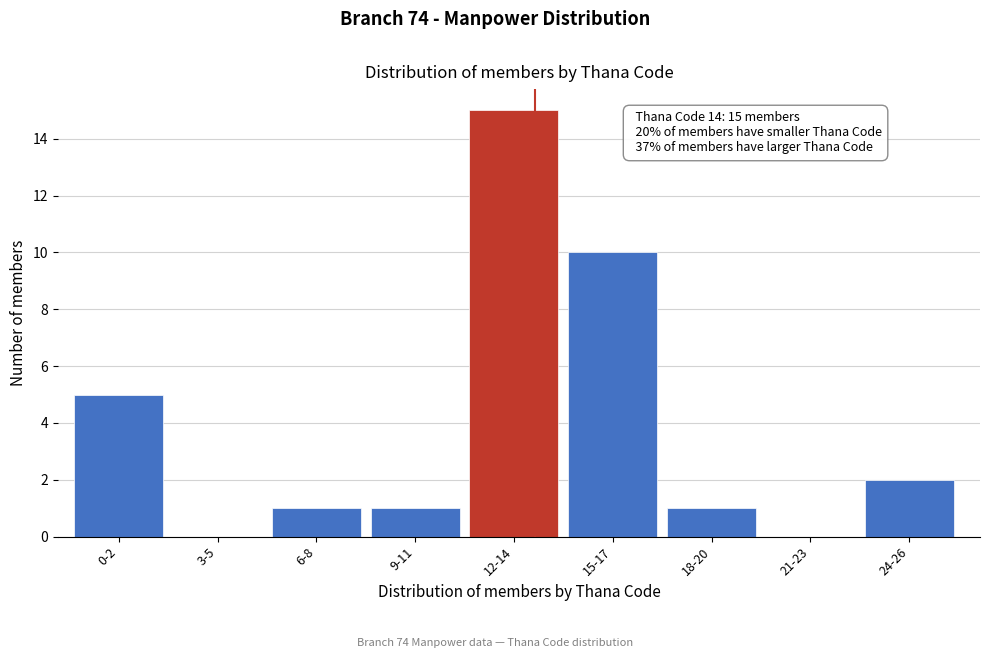

Reading right to left, transcribe all the data shown in this chart.

24-26=2	21-23=0	18-20=1	15-17=10	12-14=15	9-11=1	6-8=1	3-5=0	0-2=5